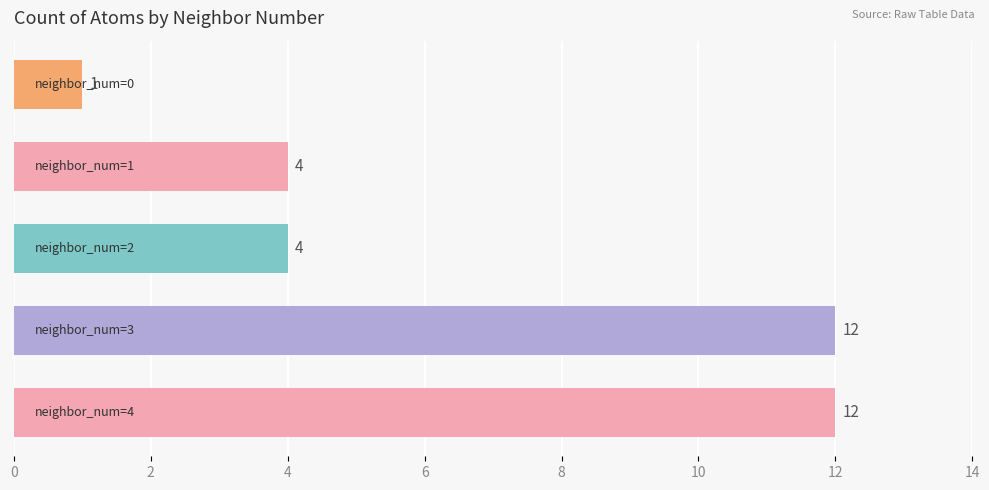

What is the sum of all values?

33